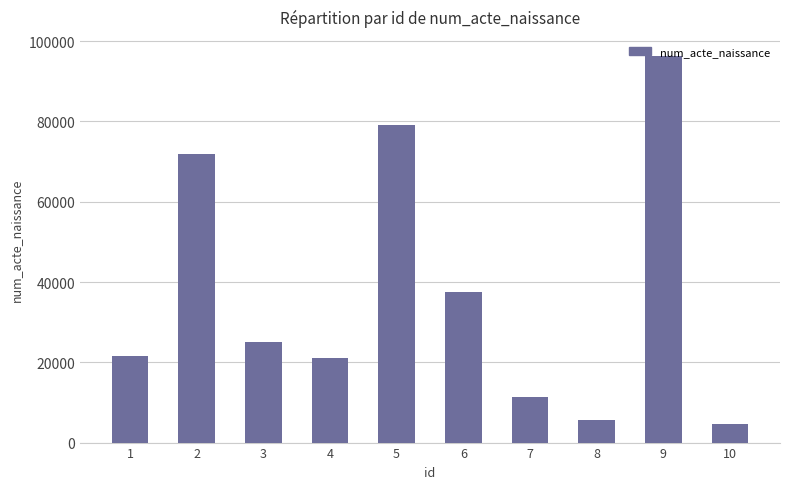

What is the greatest value displayed?

96232